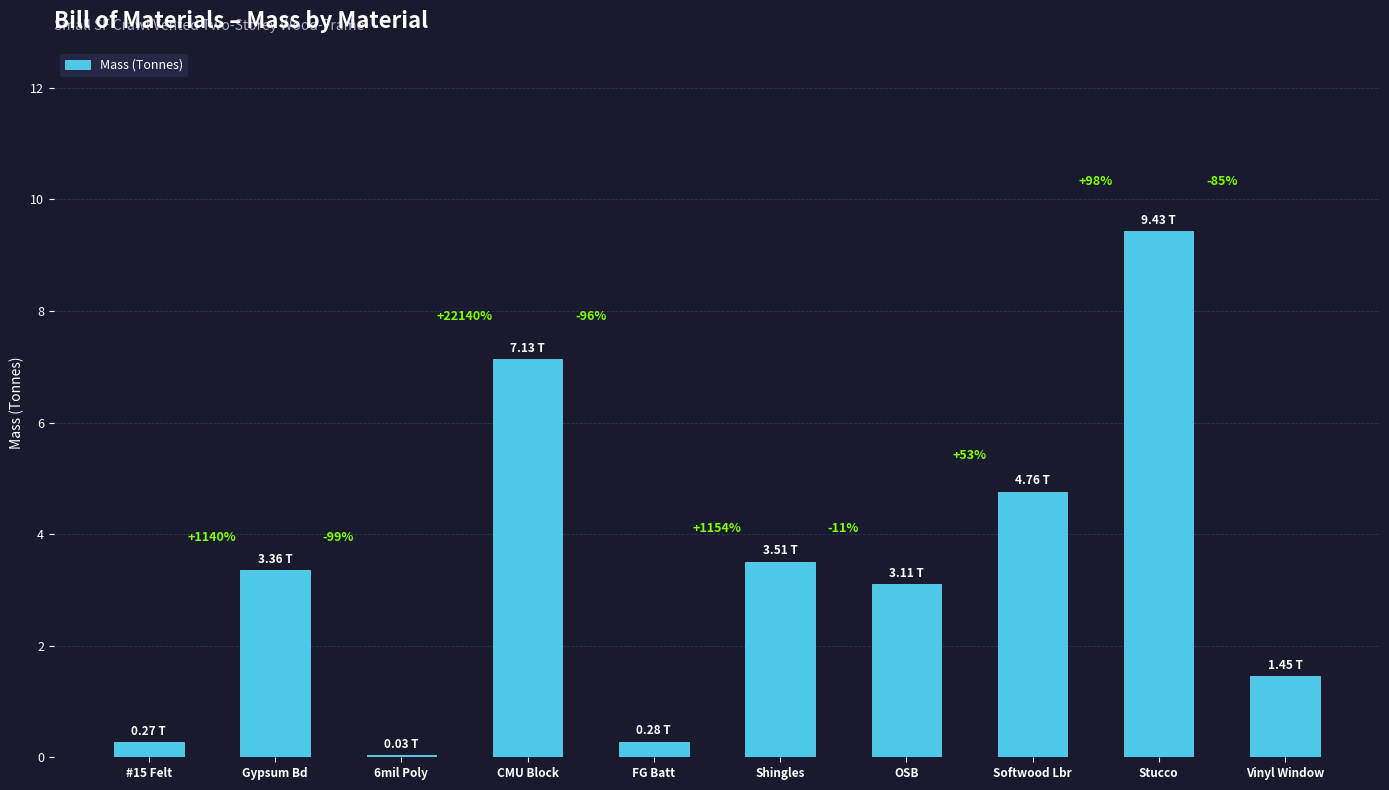

The value at Vinyl Window is 2.2. True or false?

False